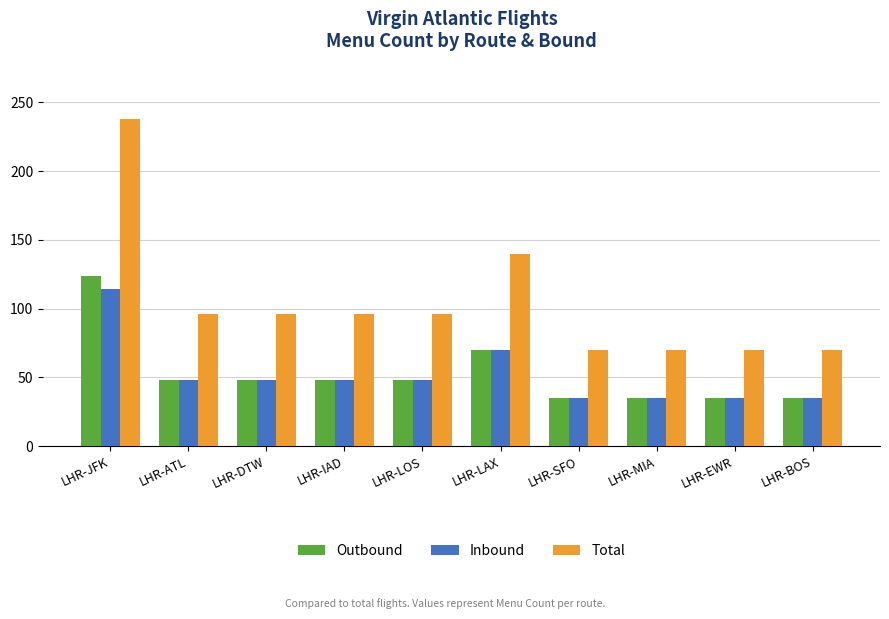

At how many categories does at least one series exceed 221?

1